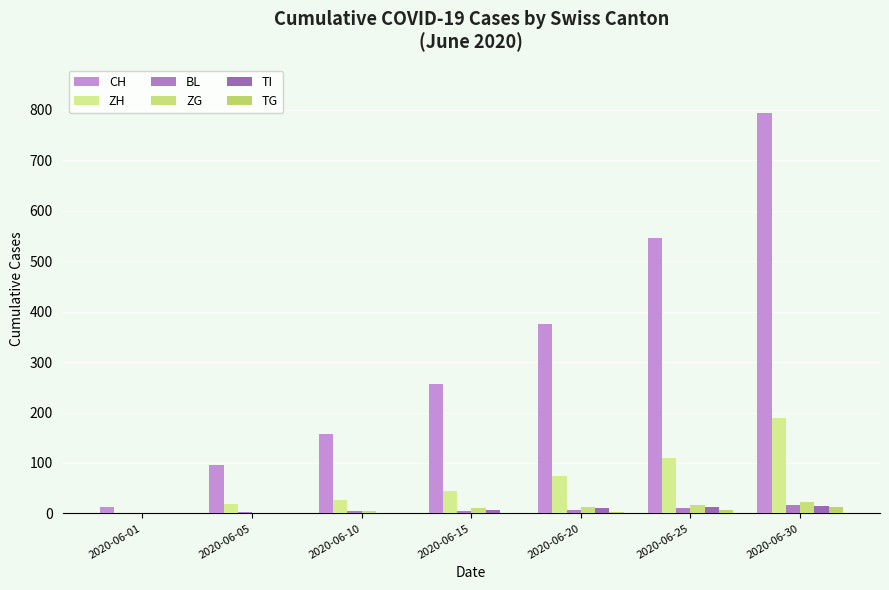

Rank the series by their maximum value, from lowest to highest.

TG, TI, BL, ZG, ZH, CH